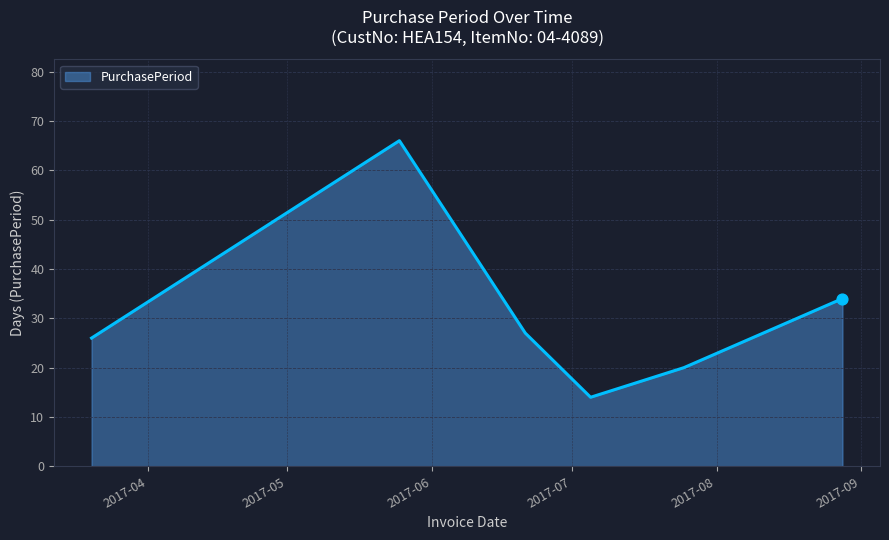

What is the difference between the maximum and second lowest values?

46